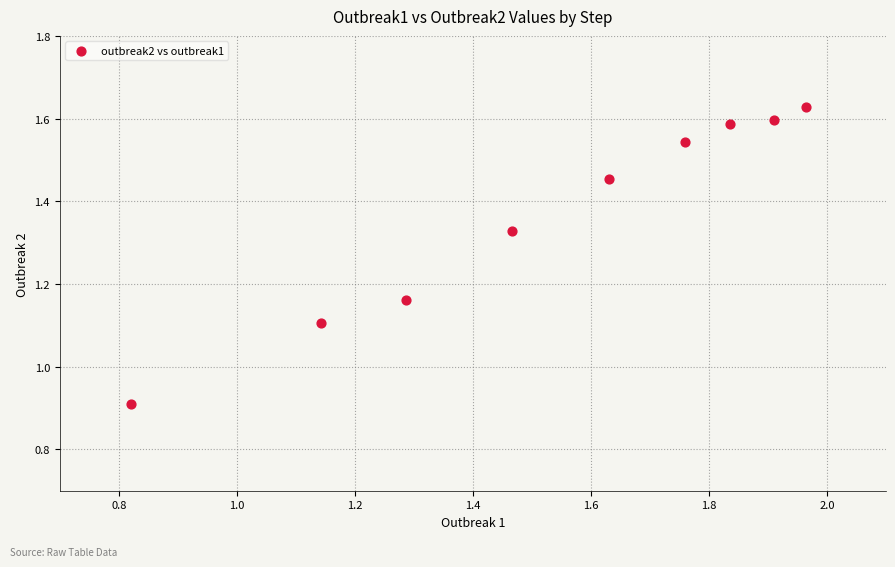

What is the range of Y values (max minus min)?

0.7